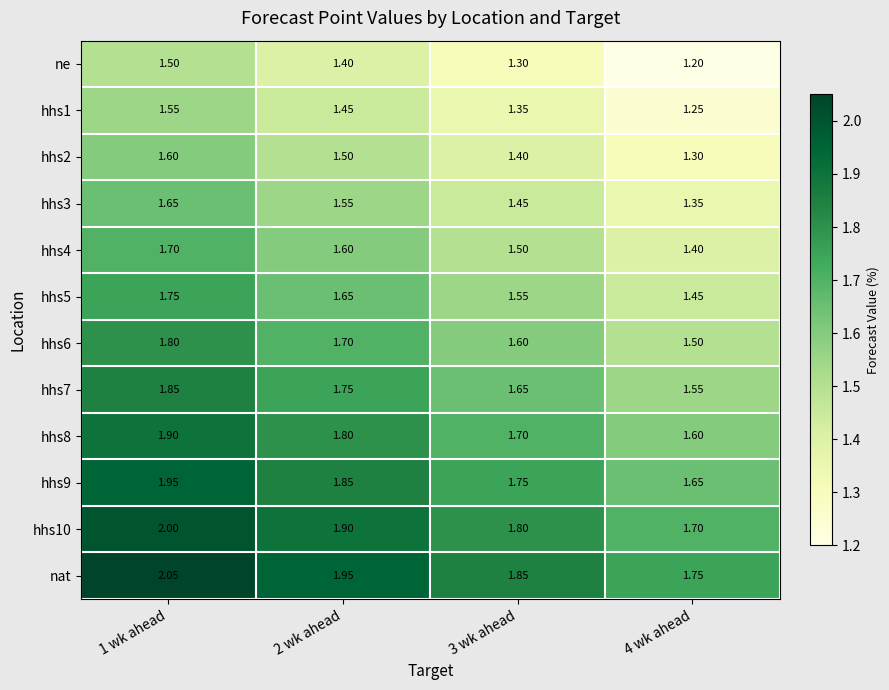

Which series has the largest total across all categories?

nat